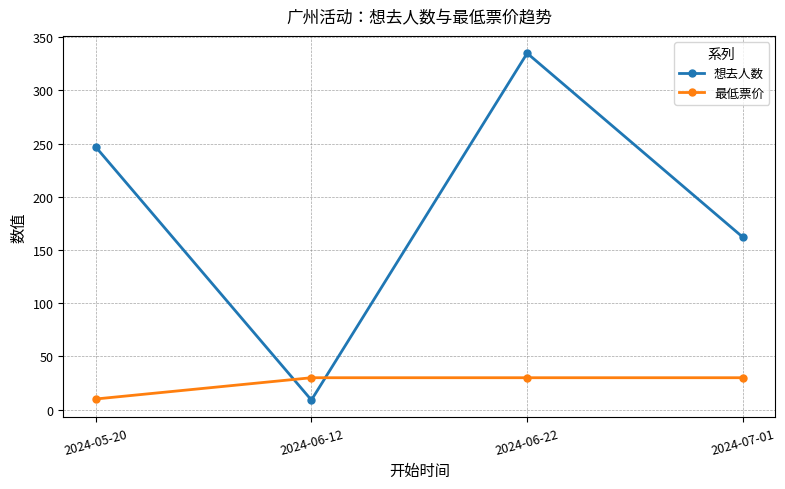

Reading left to right, extract all data points from this chart.

想去人数: 247	9	335	162
最低票价: 10	30	30	30